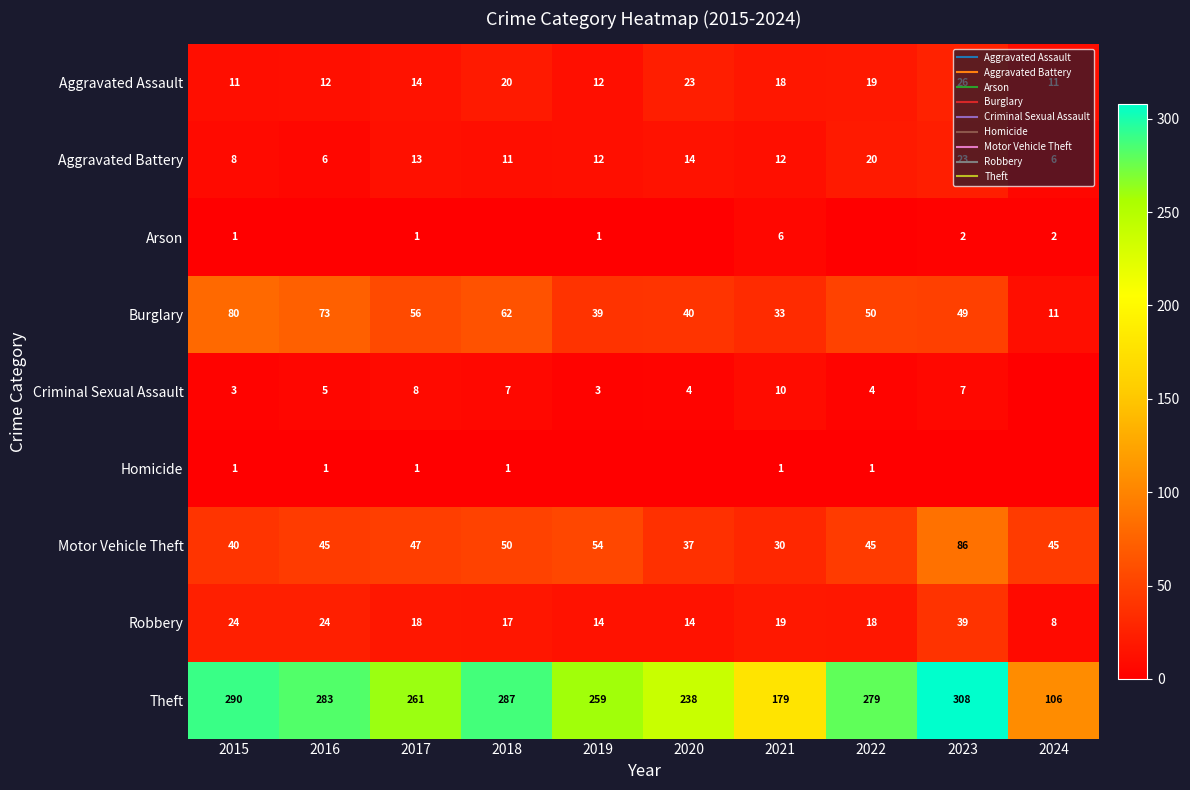

At how many categories does at least one series exceed 161?

9